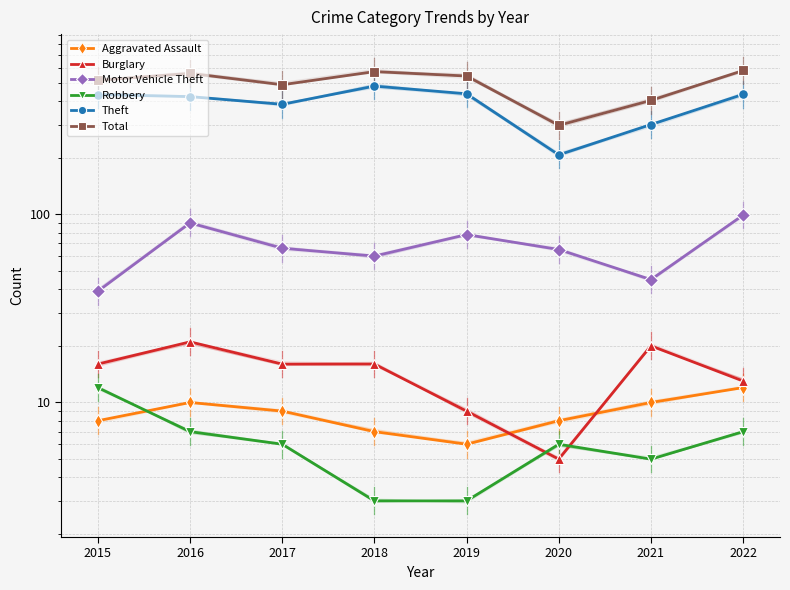

True or false: Motor Vehicle Theft and Total intersect in this chart.

False